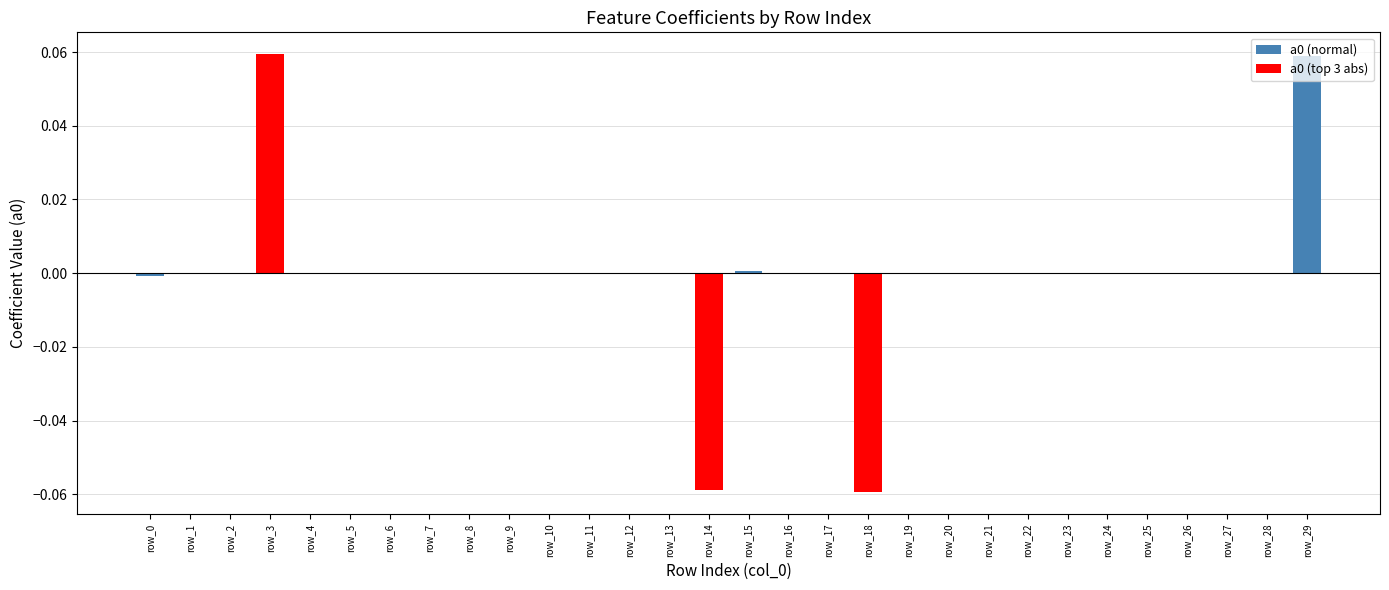

Is it true that the value at row_6 is -0.0?

True